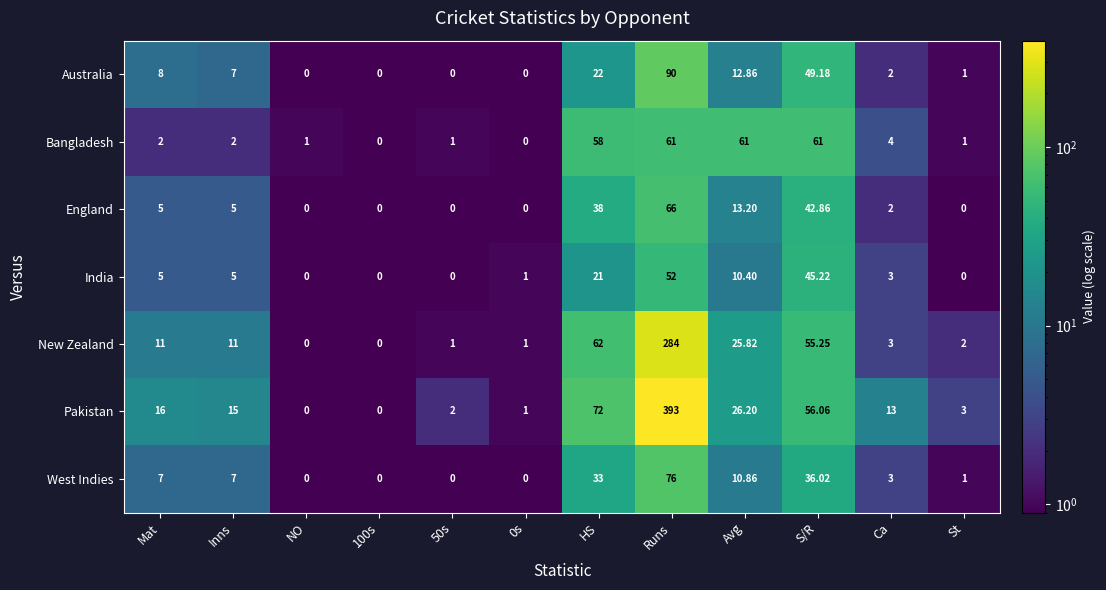

At which label does Pakistan first exceed 15?

Mat